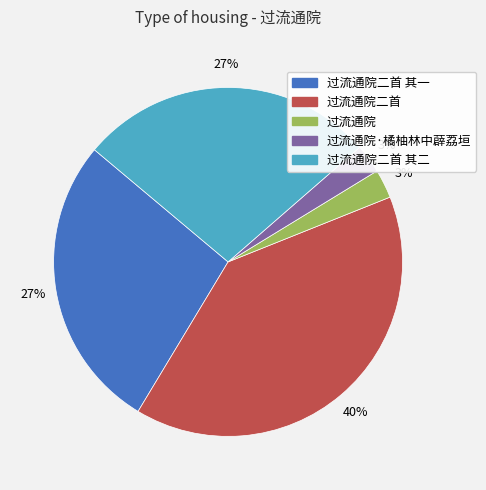

Is there any slice that represents more than half of the pie?

No